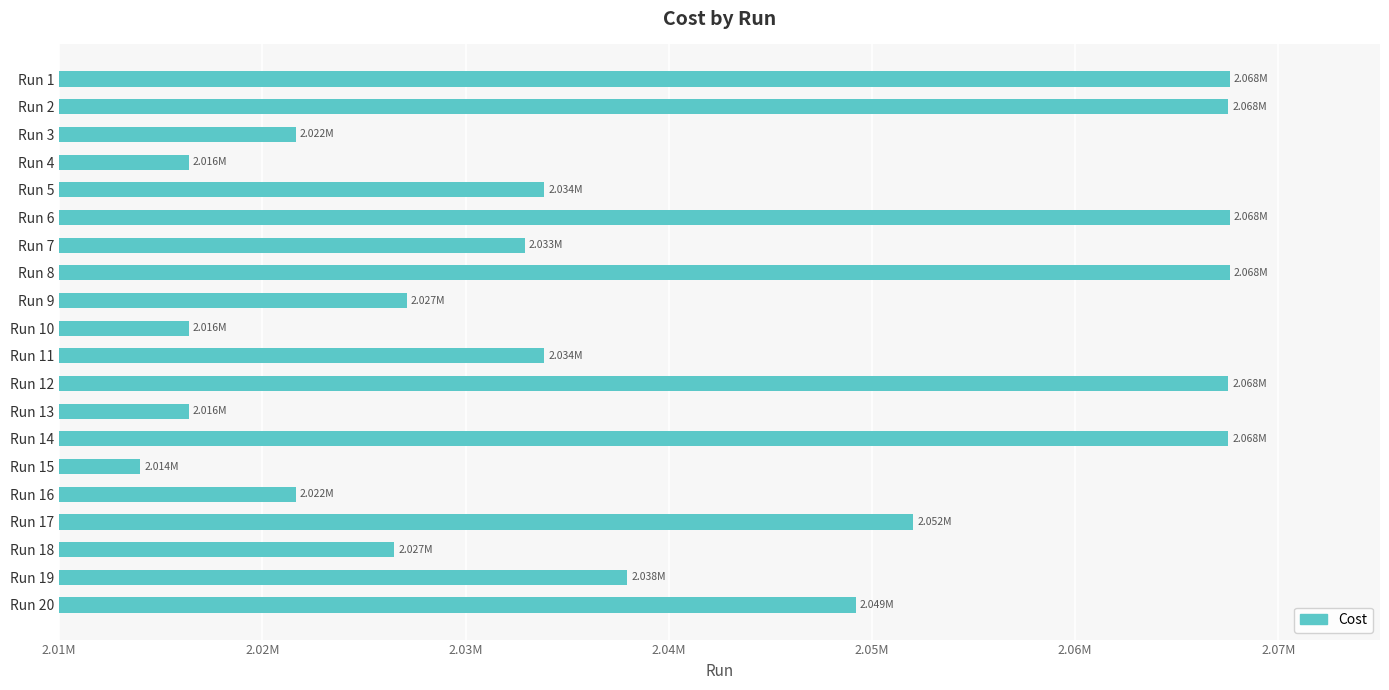

Which label corresponds to the smallest value in the chart?

Run 15